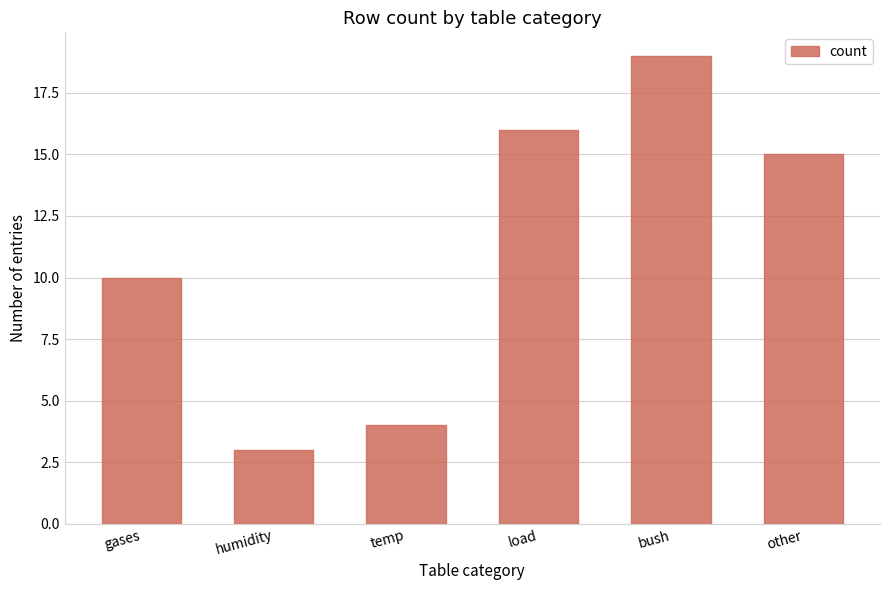

What is the value of the 1st bar from the left?

10